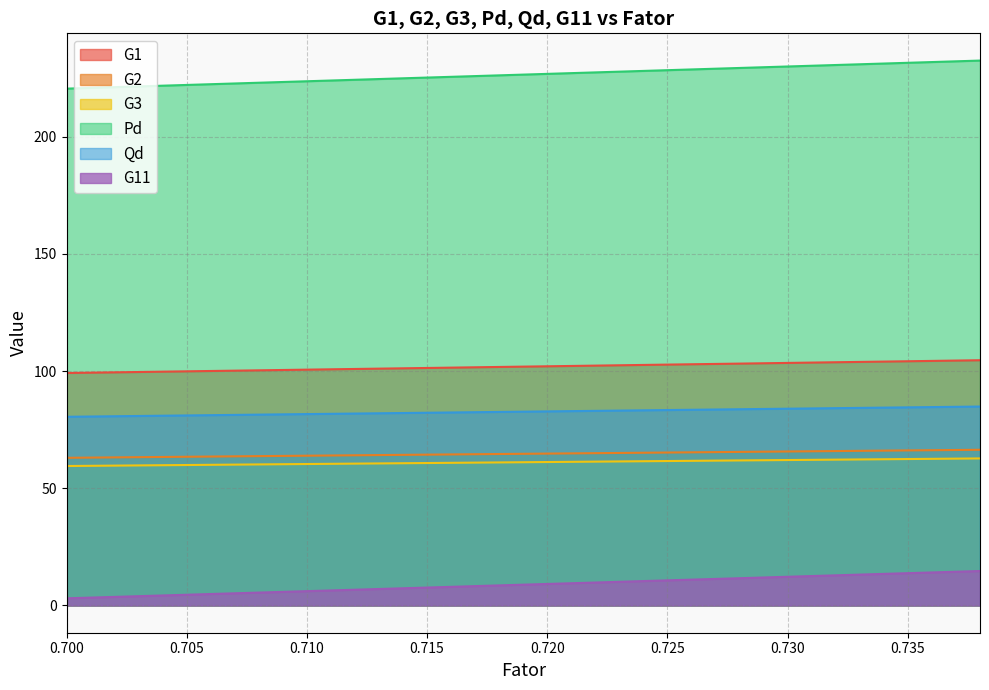

Which category has the highest value across all series?

0.89